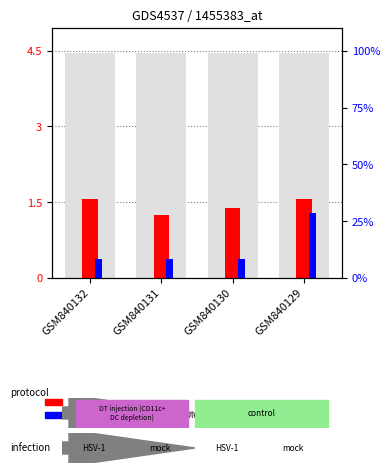

Reading left to right, extract all data points from this chart.

count: 1.6	1.3	1.4	1.6
percentile rank within the sample: 0.4	0.4	0.4	1.3